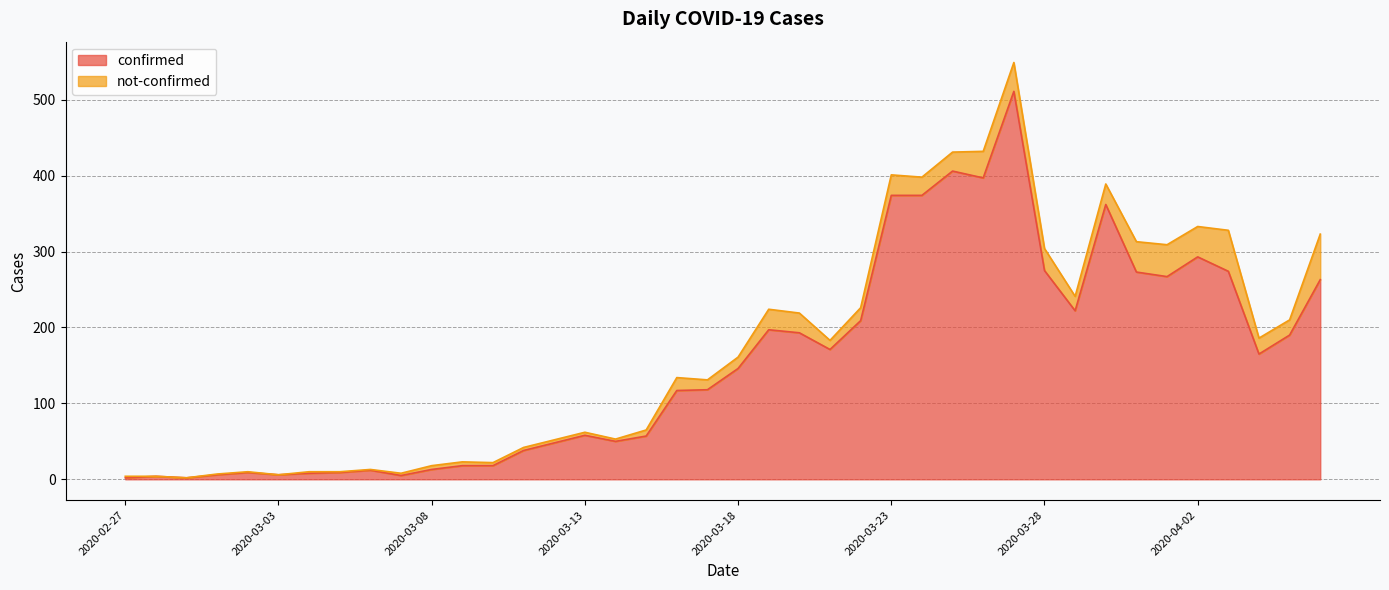

True or false: the data shows 18 at 2020-03-09.

True